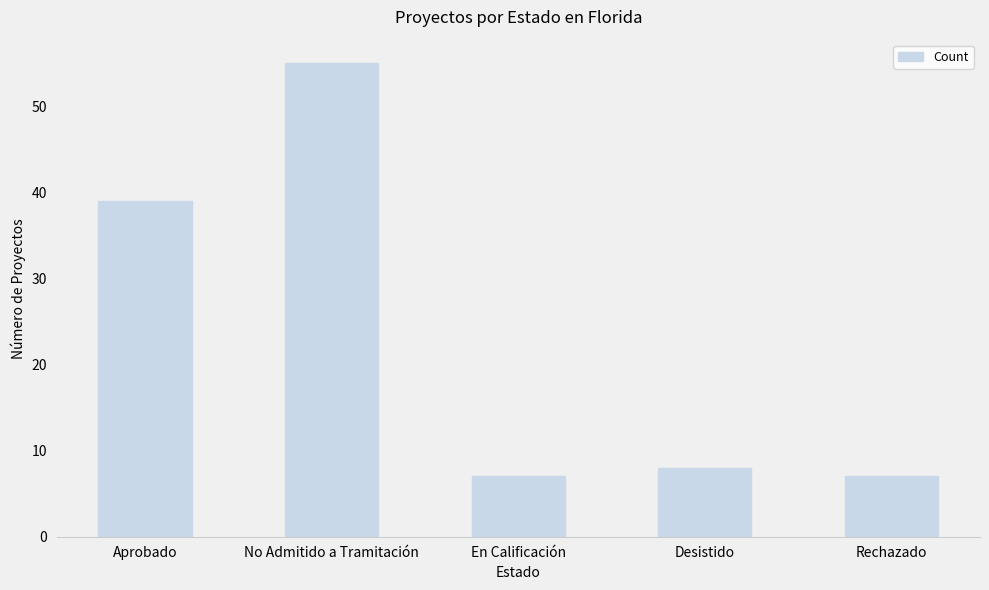

Is it true that the value at En Calificación is 10?

False